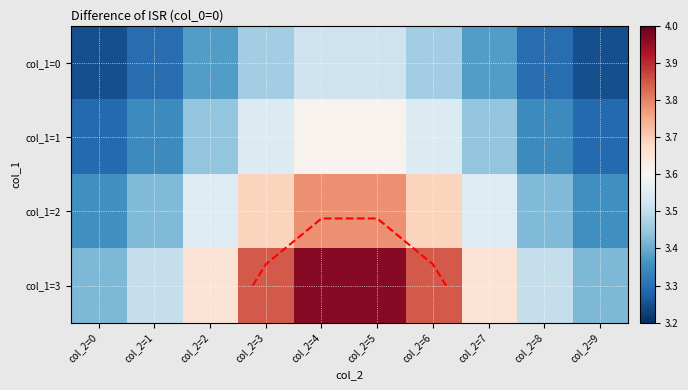

At which label does col_1=1 reach its minimum?

col_2=0